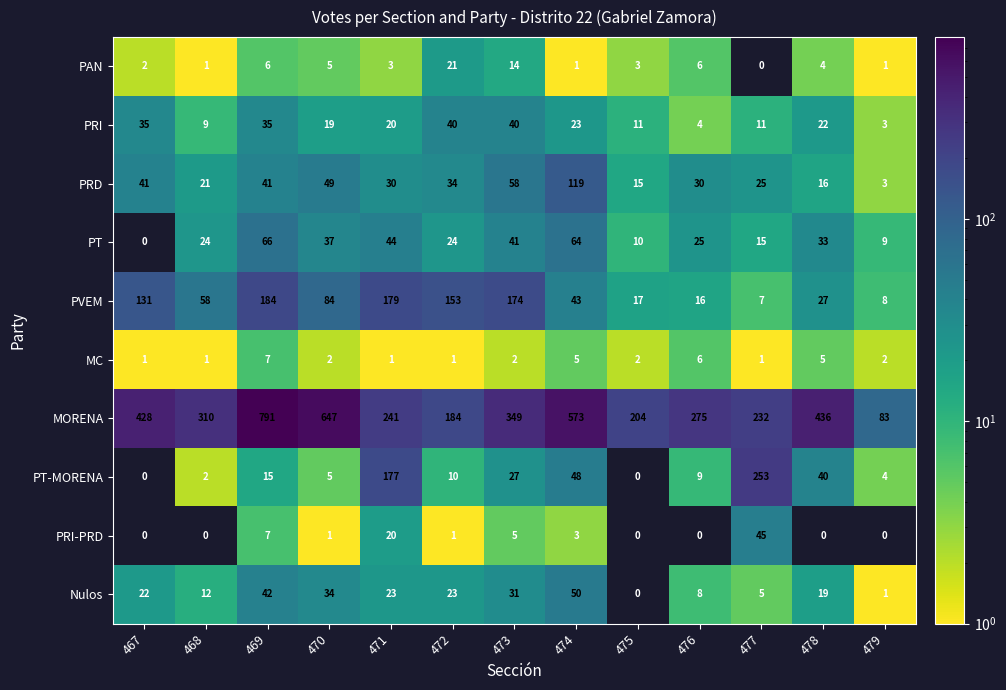

Which series changed the most between 473 and 475?

PVEM